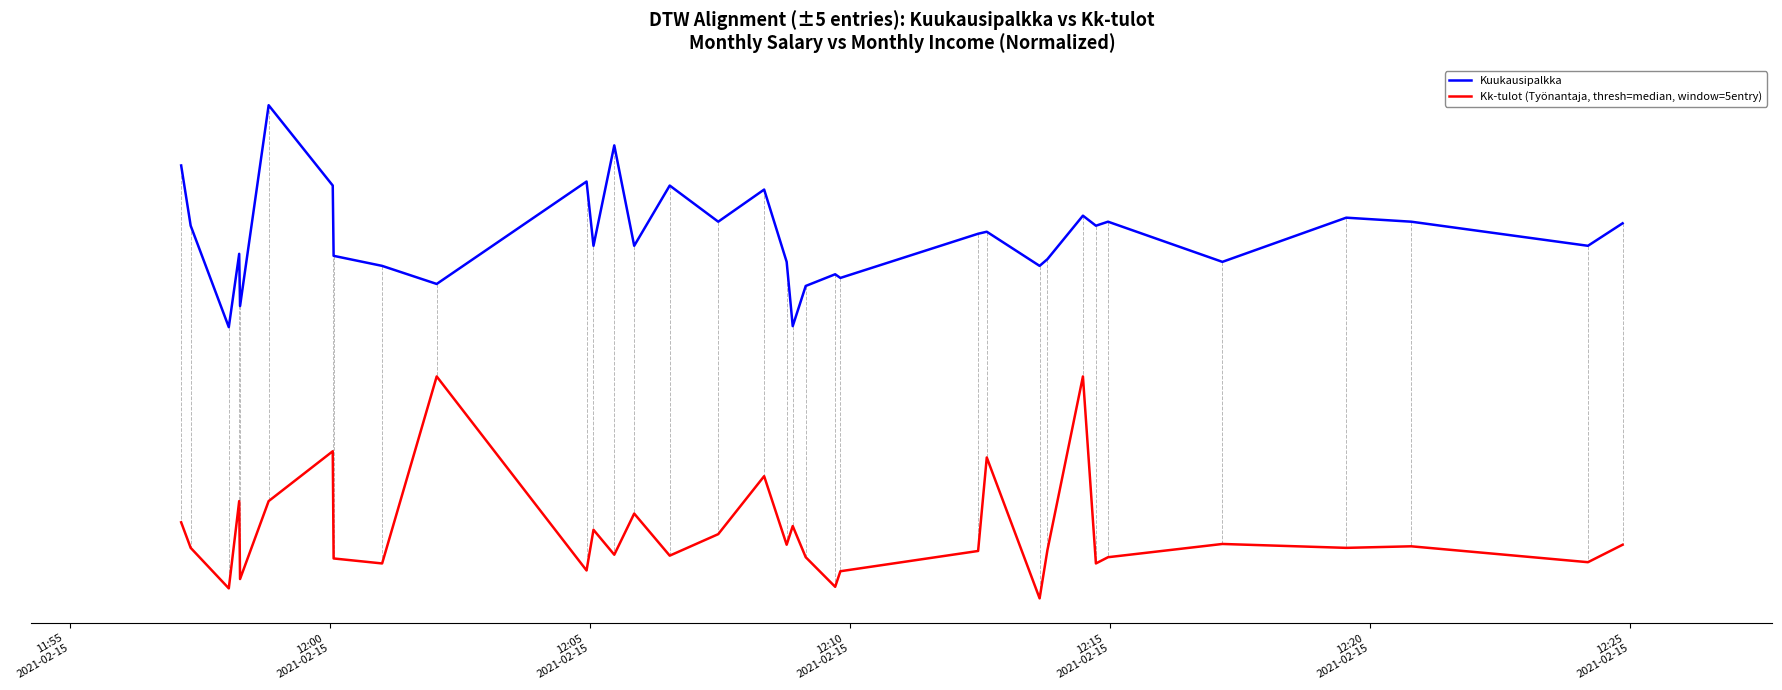

What are all the series names shown in the legend?

Kuukausipalkka, Kk-tulot (Työnantaja, thresh=median, window=5entry)